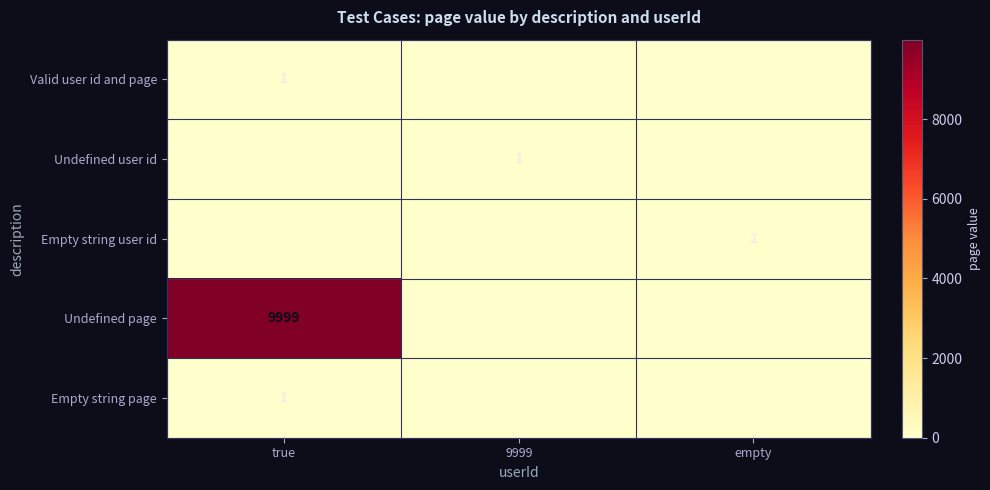

True or false: Empty string page has a value of 1 at true.

True